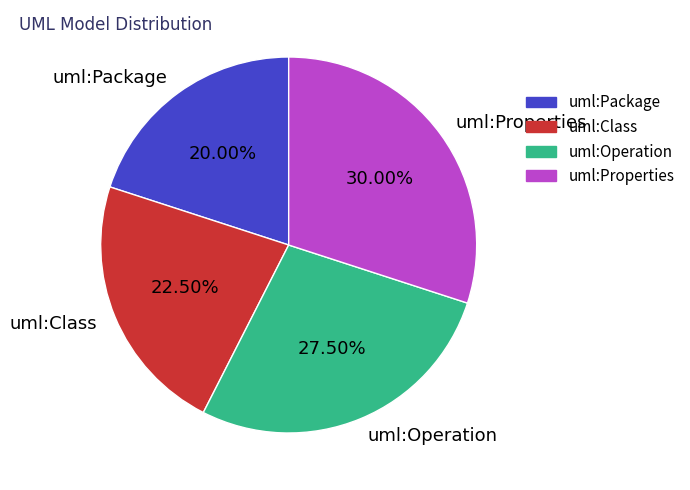

What is the ratio of the value at uml:Class to the value at uml:Operation?

0.8